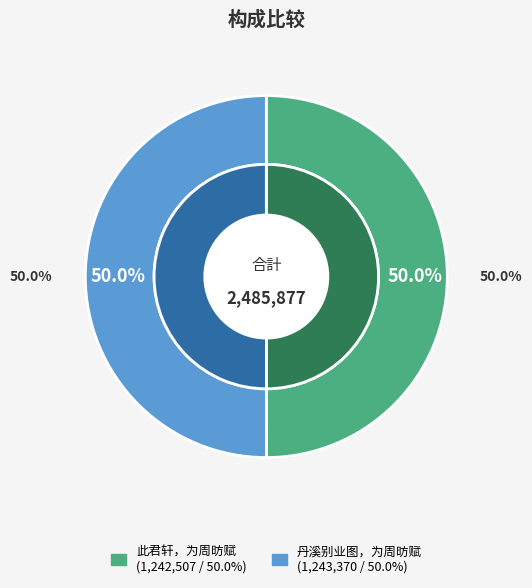

Is it true that 丹溪别业图，为周昉赋 is 63% of the pie?

False